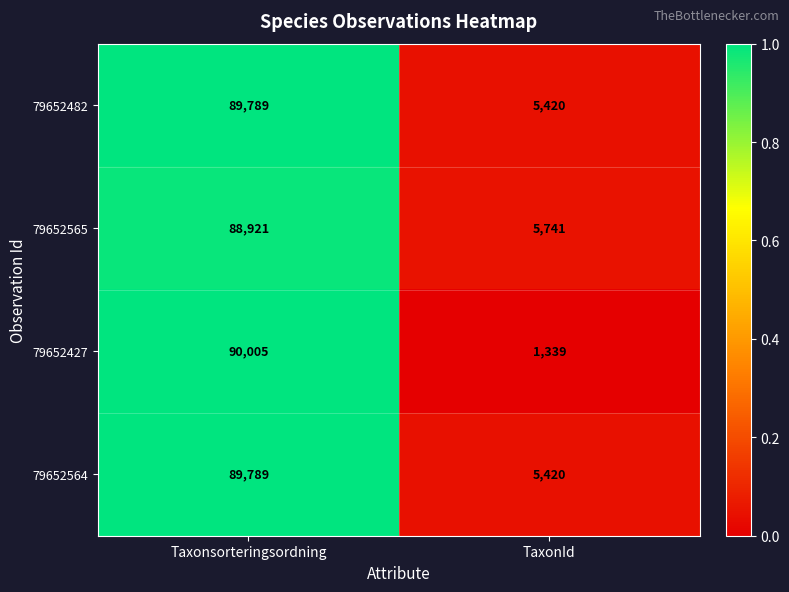

True or false: 79652565 has a value of 5741 at TaxonId.

True